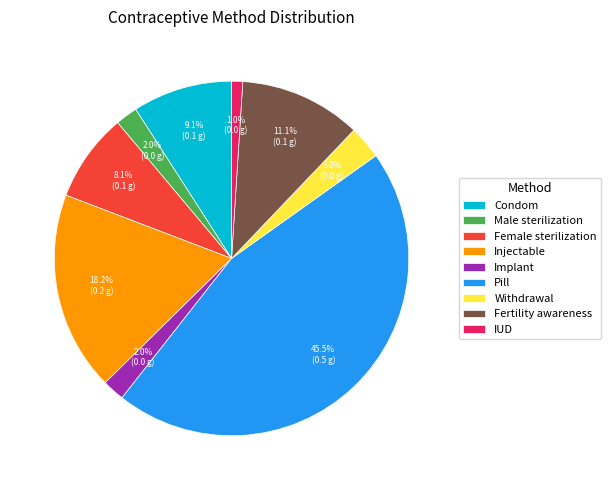

Does any single category account for the majority?

No